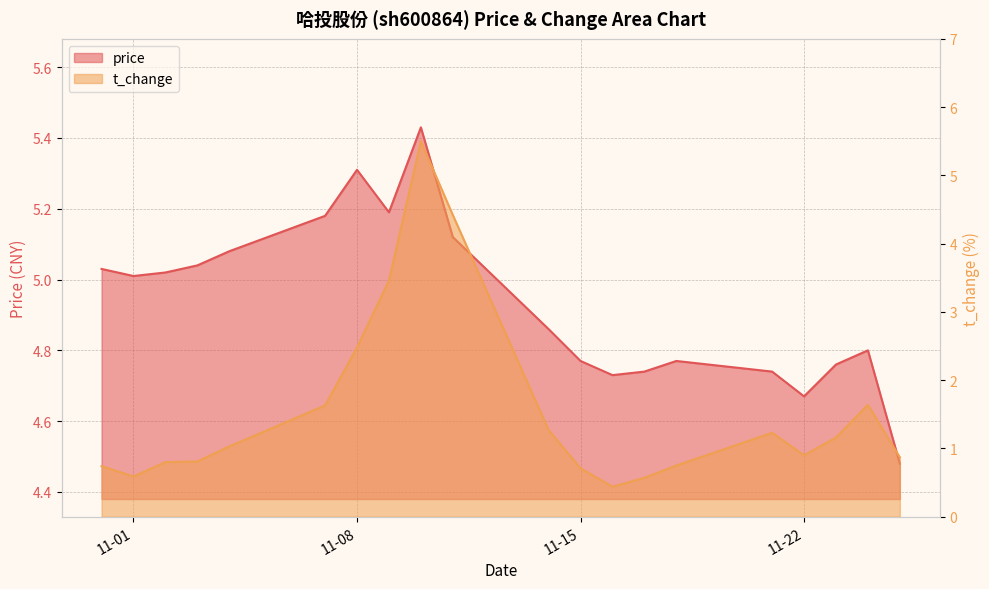

Does the chart have visible grid lines?

Yes